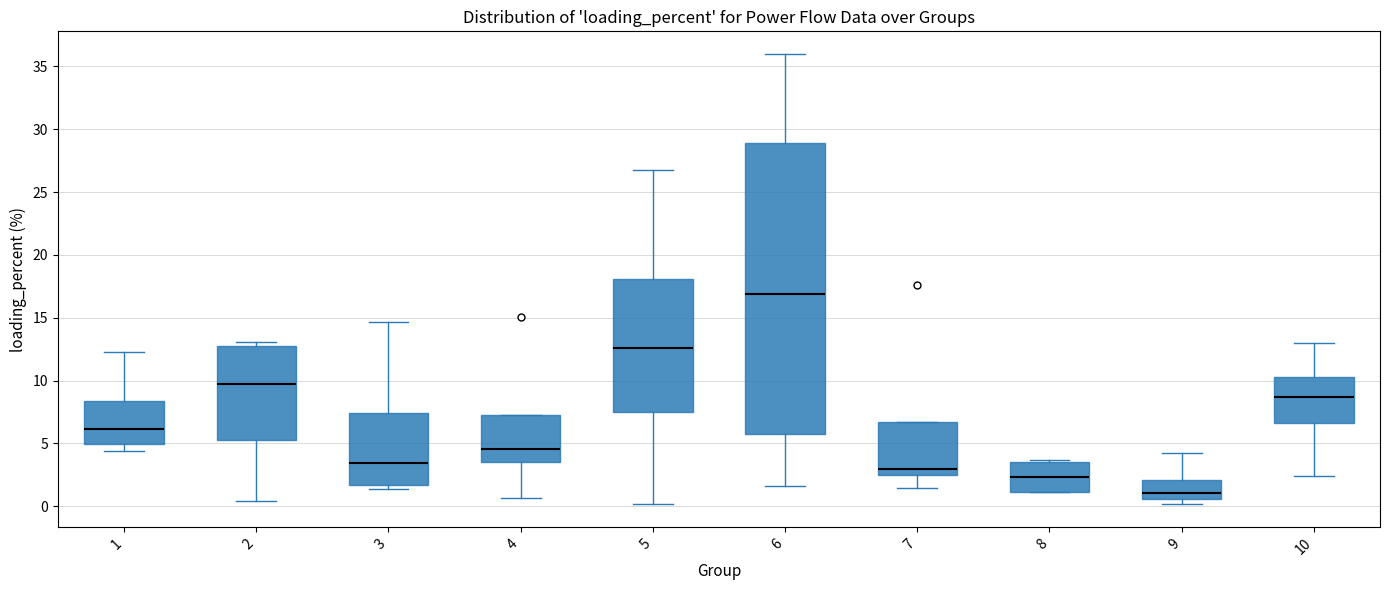

Which box has the lowest median line?

9